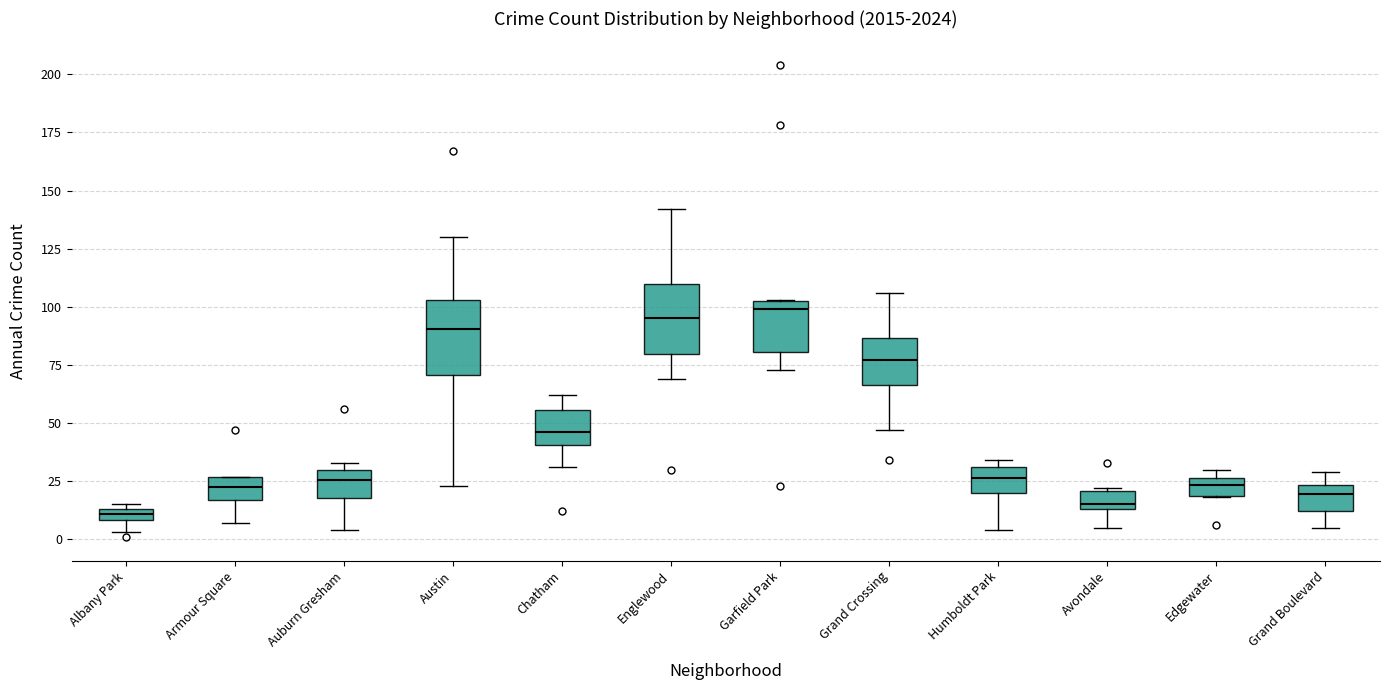

Where is the lower edge of the box for Albany Park on the y-axis? The values are not printed on the chart, so give them approximately, as read against the axis.

10